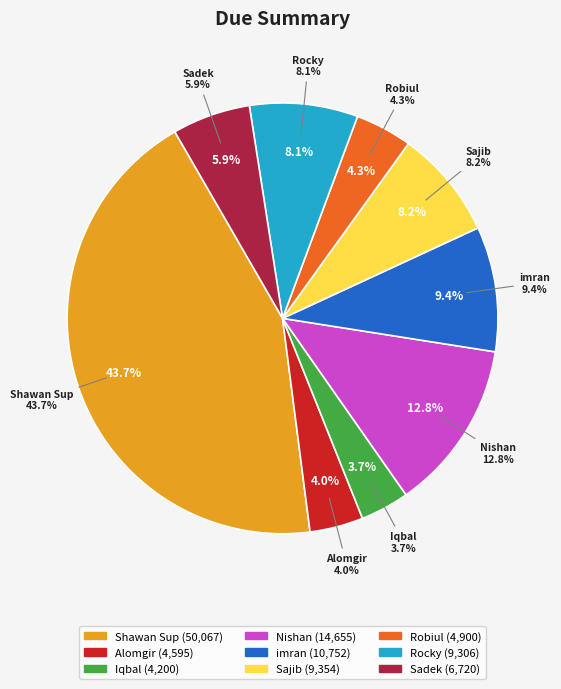

To the nearest percent, what portion does Sadek represent?

6%